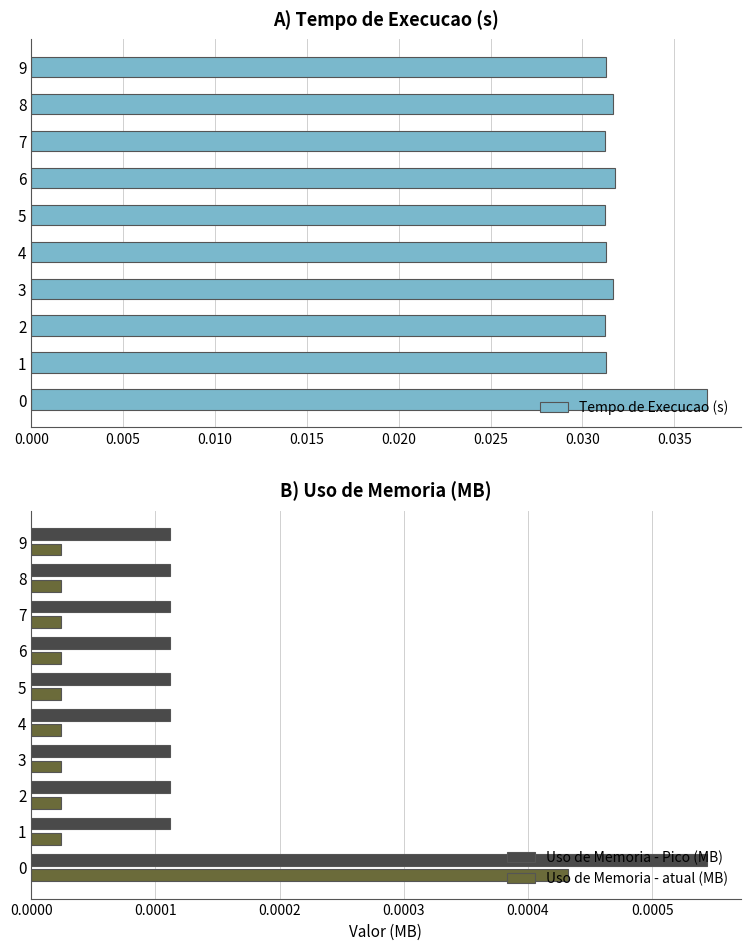

The value of Tempo de Execucao (s) at 0 is 0.1. True or false?

False